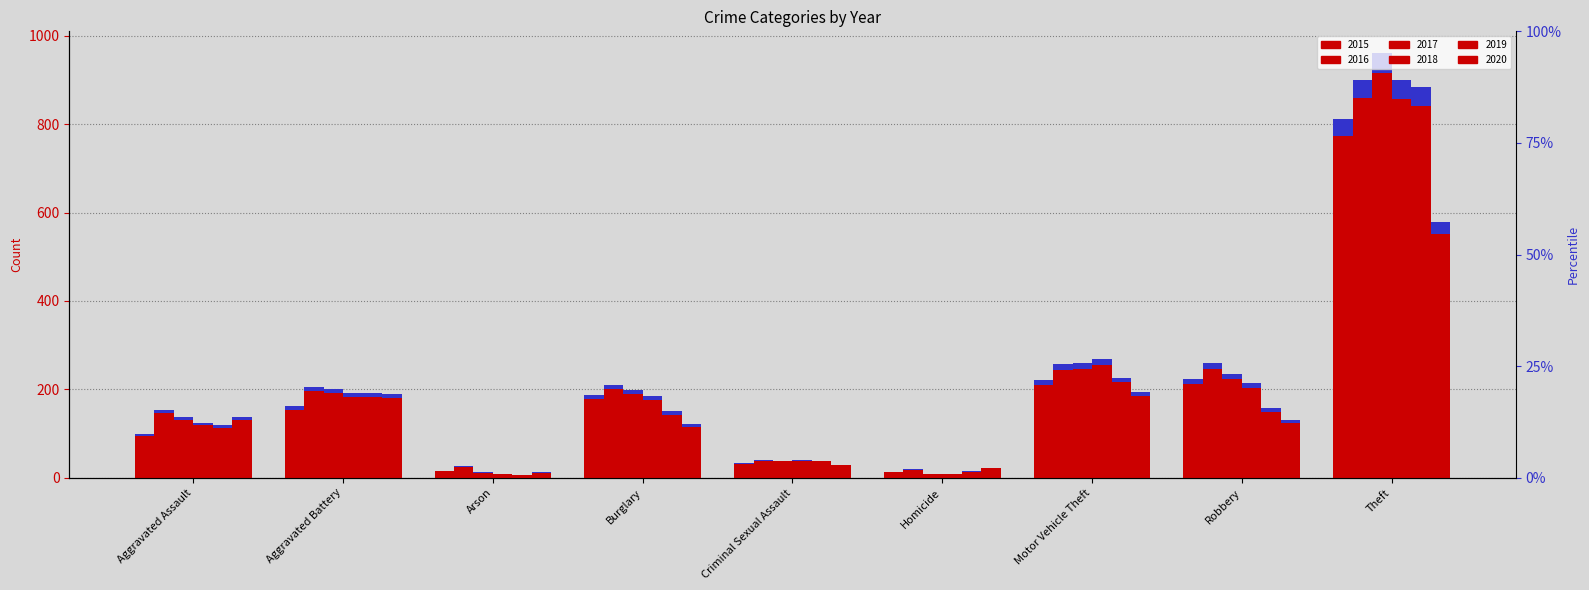

What is the difference between the maximum and minimum values in the 2017 series?

908.0